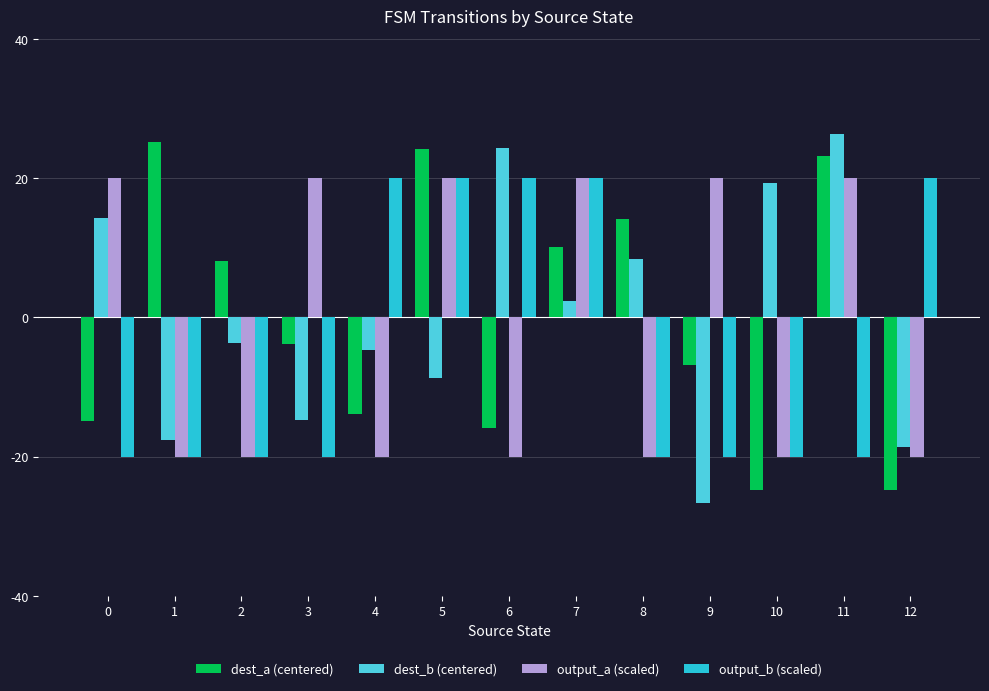

At 4, list the series in order from largest to smallest.

output_b (scaled), dest_b (centered), dest_a (centered), output_a (scaled)